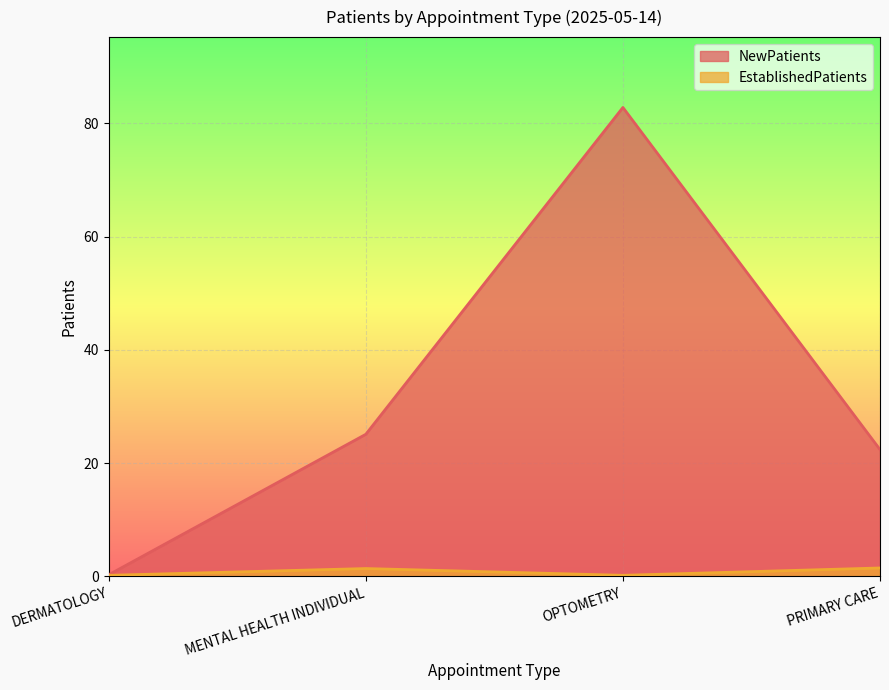

What is the total value across all series at DERMATOLOGY?

0.5